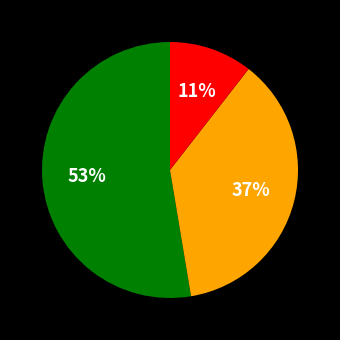

Is there any slice that represents more than half of the pie?

Yes